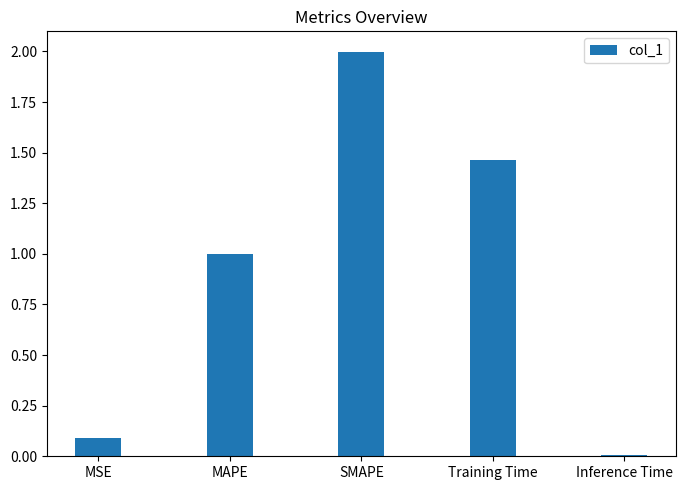

What is the greatest value displayed?

2.0